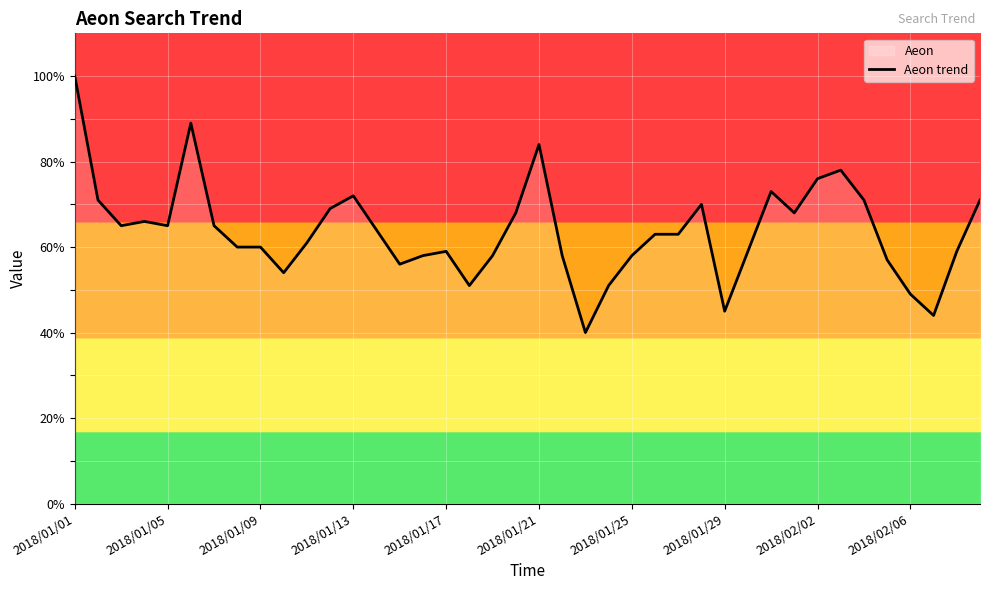

What is the smallest value displayed?

40